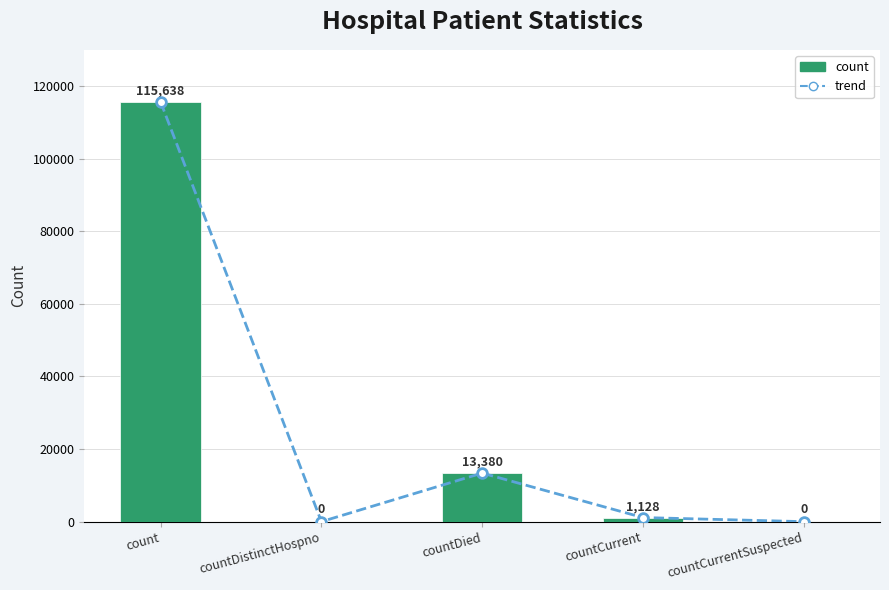

Which series changed the most between countDied and countCurrentSuspected?

trend